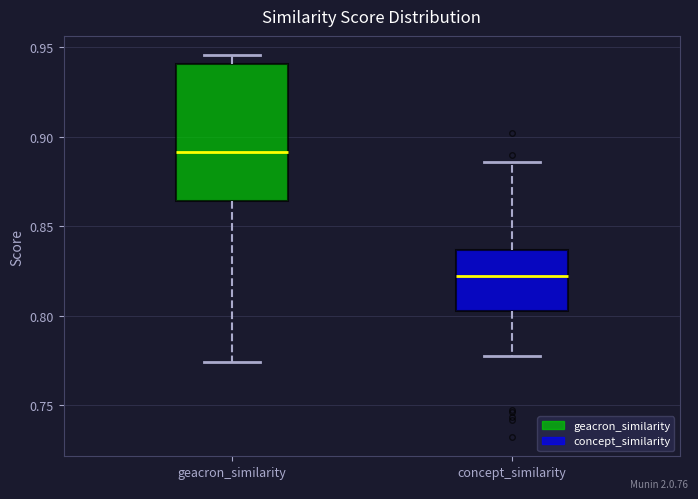

Which box has the highest median line?

geacron_similarity